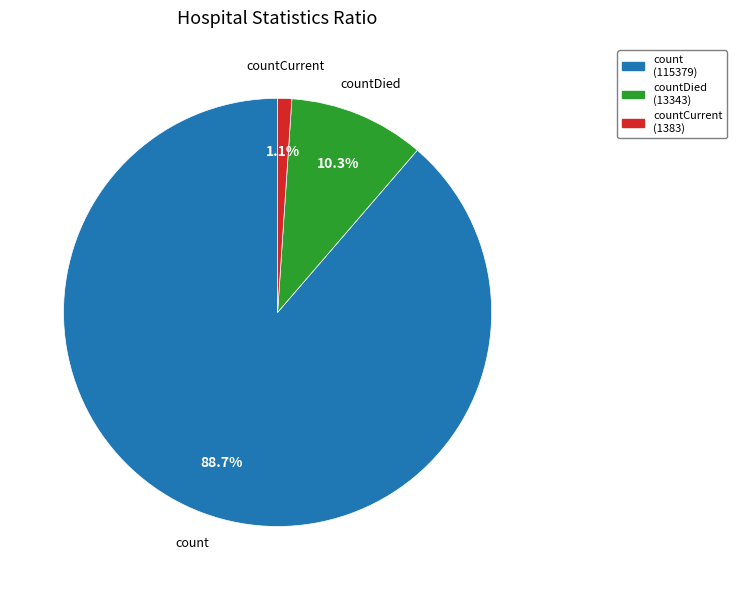

Is it true that countCurrent is 14% of the pie?

False